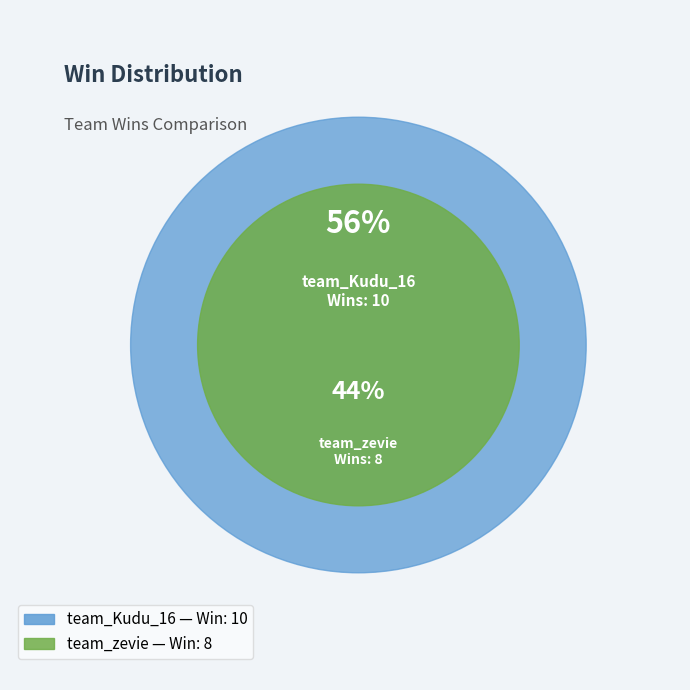

How many slices are in this pie chart?

2